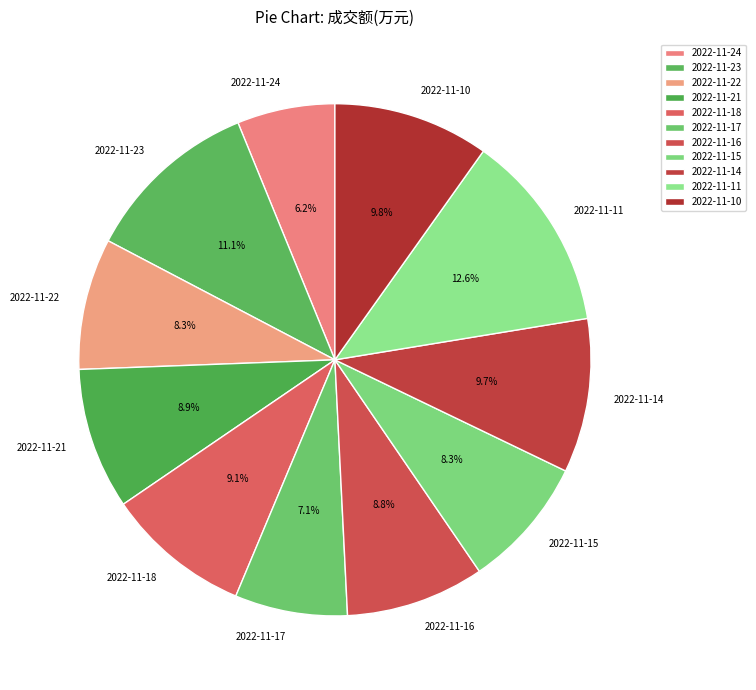

Approximately how many times larger is the value at 2022-11-23 compared to 2022-11-14?

1.1